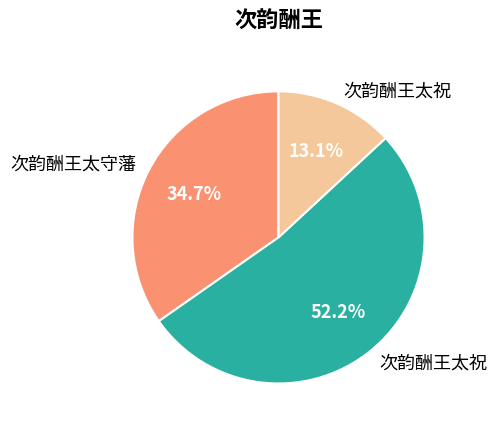

Does any single category account for the majority?

Yes